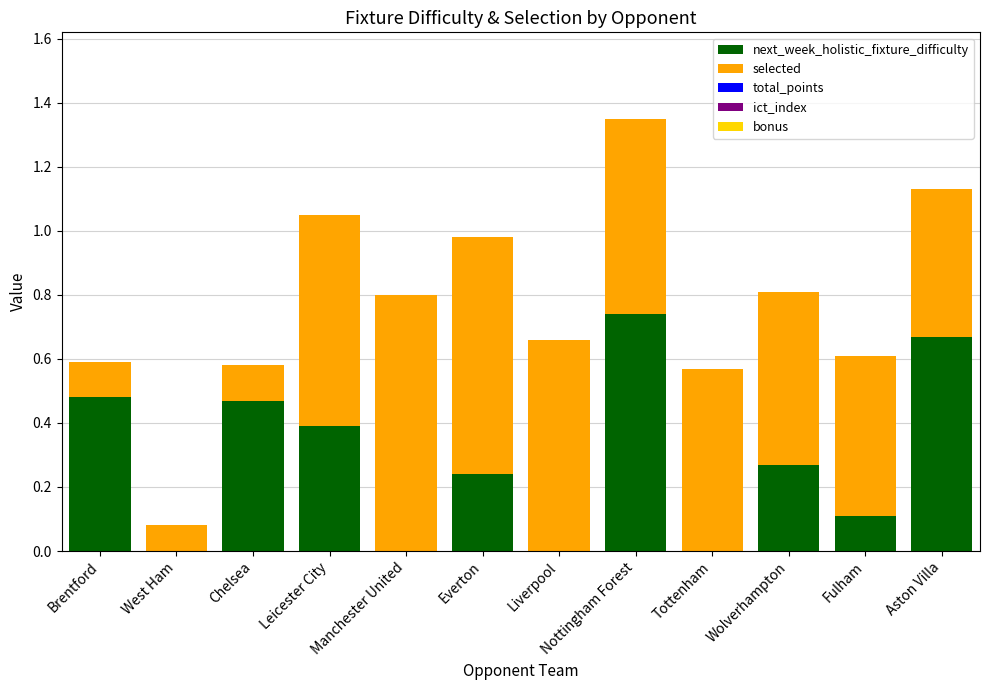

Is it true that next_week_holistic_fixture_difficulty equals 0.3 at Aston Villa?

False